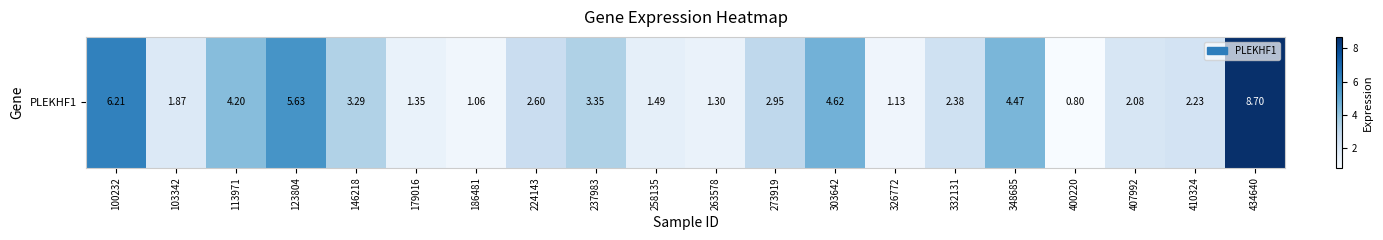

What is the change in value from 410324 to 434640?

+6.5